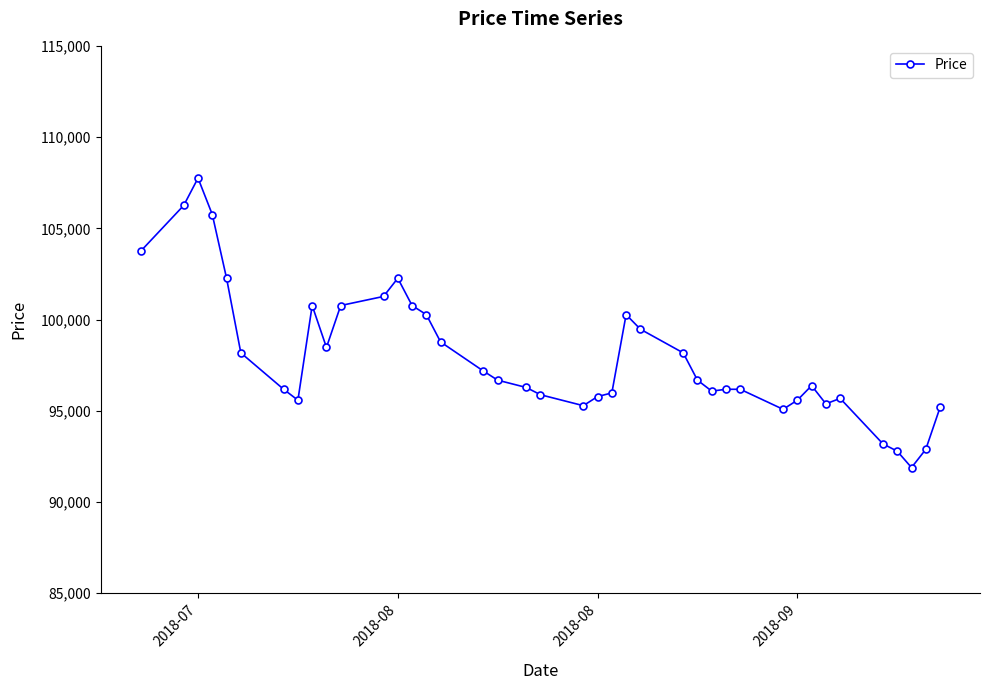

What is the value of the 22nd point from the left?

95779